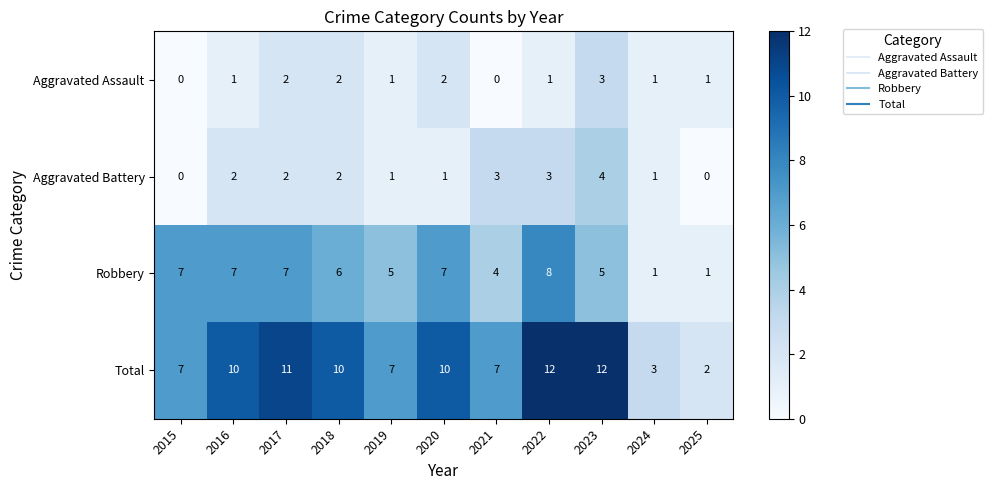

Which series has the largest total across all categories?

Total